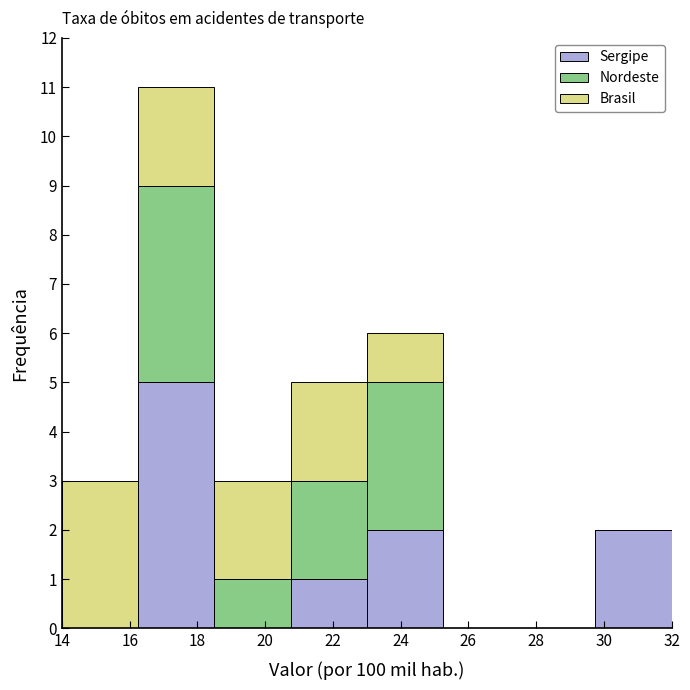

Which range on the x-axis has the tallest stacked bar (by total height)?

16.25 to 18.50